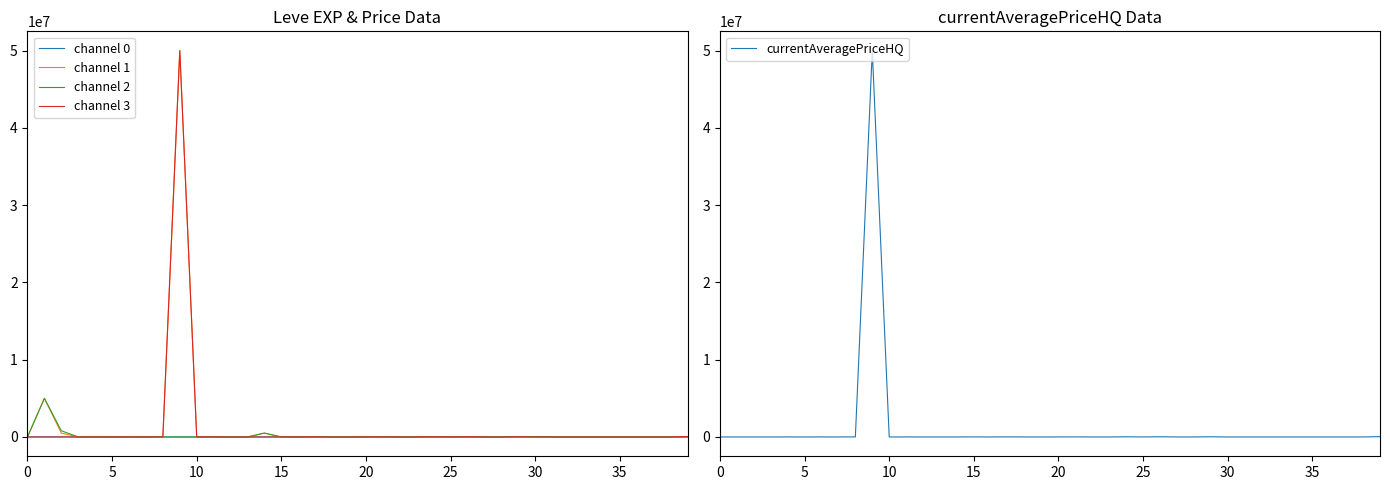

How many times do channel 3 and channel 0 cross each other?

22